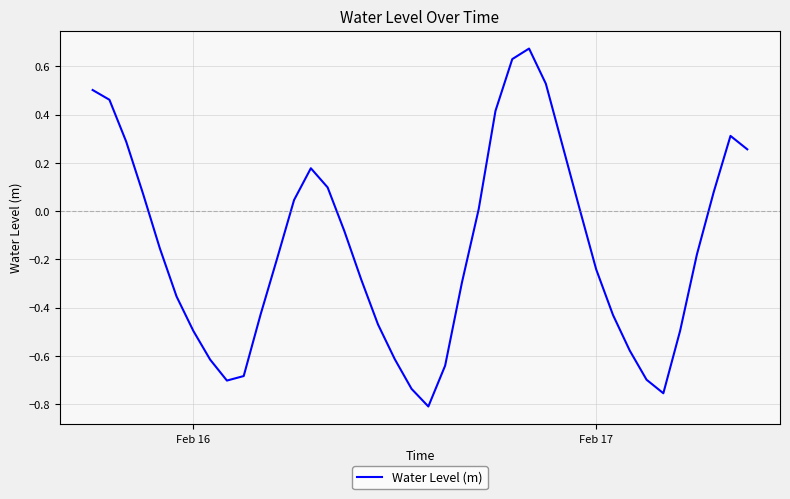

How many lines are shown in the chart?

1